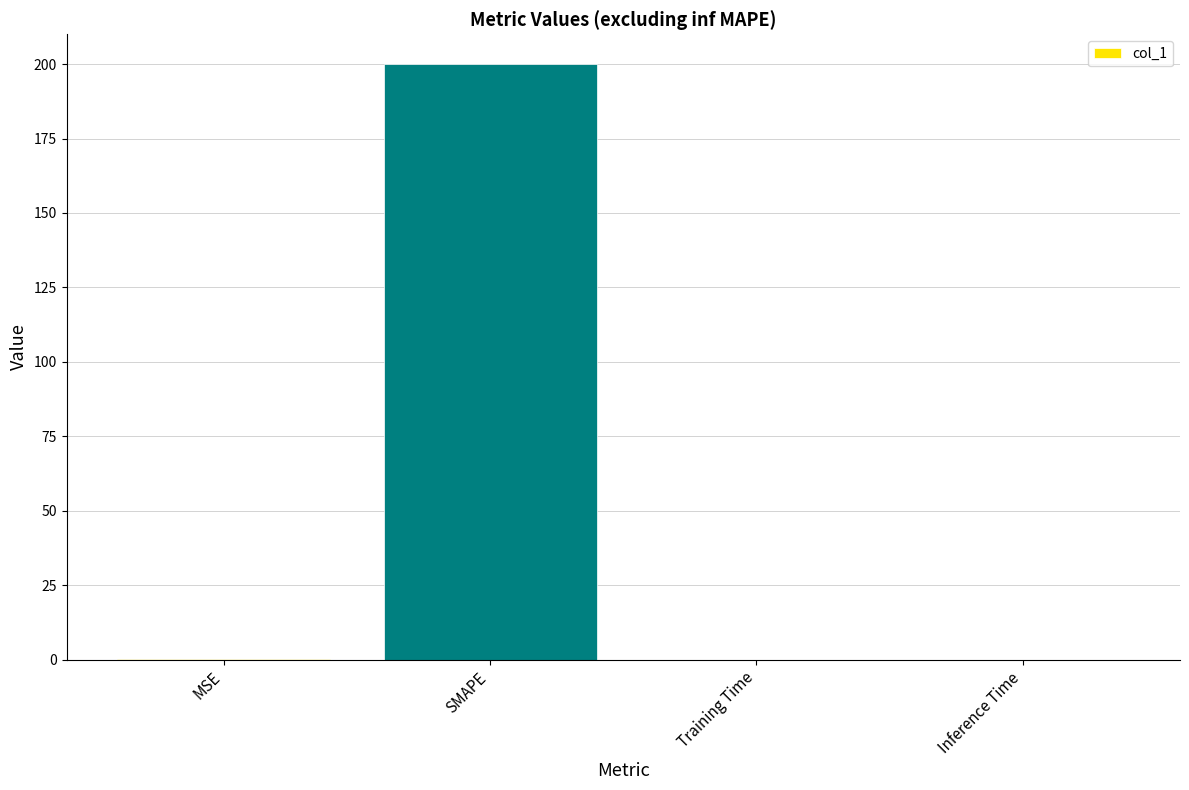

What is the maximum value shown in the chart?

200.0